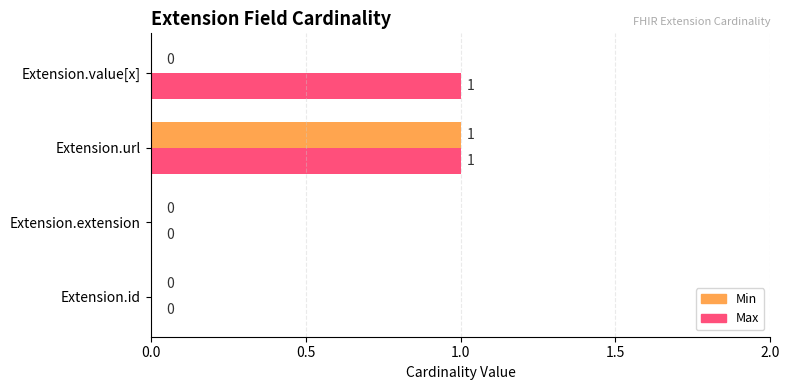

Is it true that Min equals 1 at Extension.url?

True